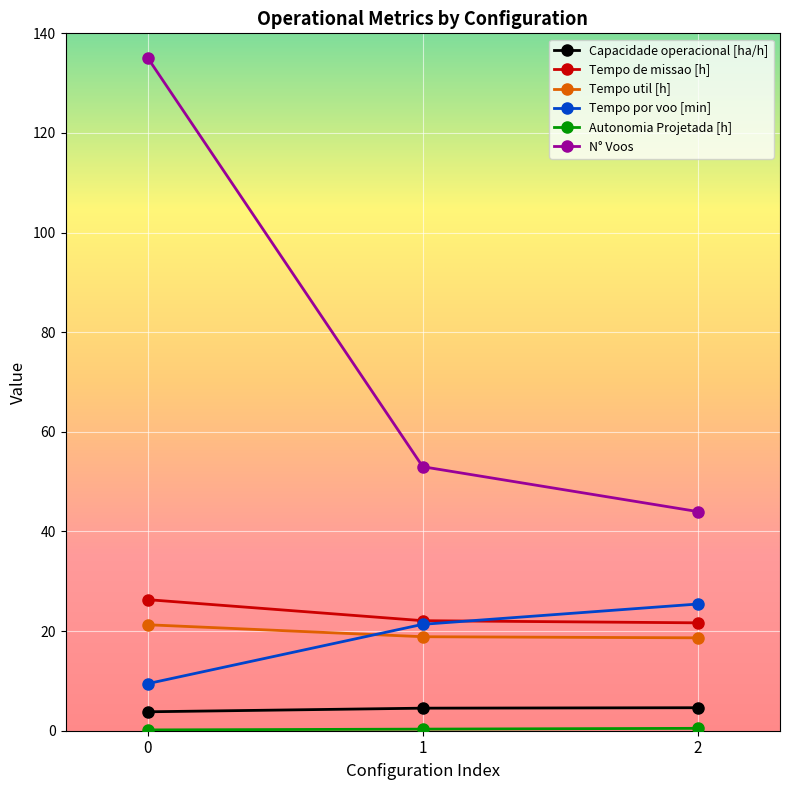

Which series has the largest total across all categories?

N° Voos